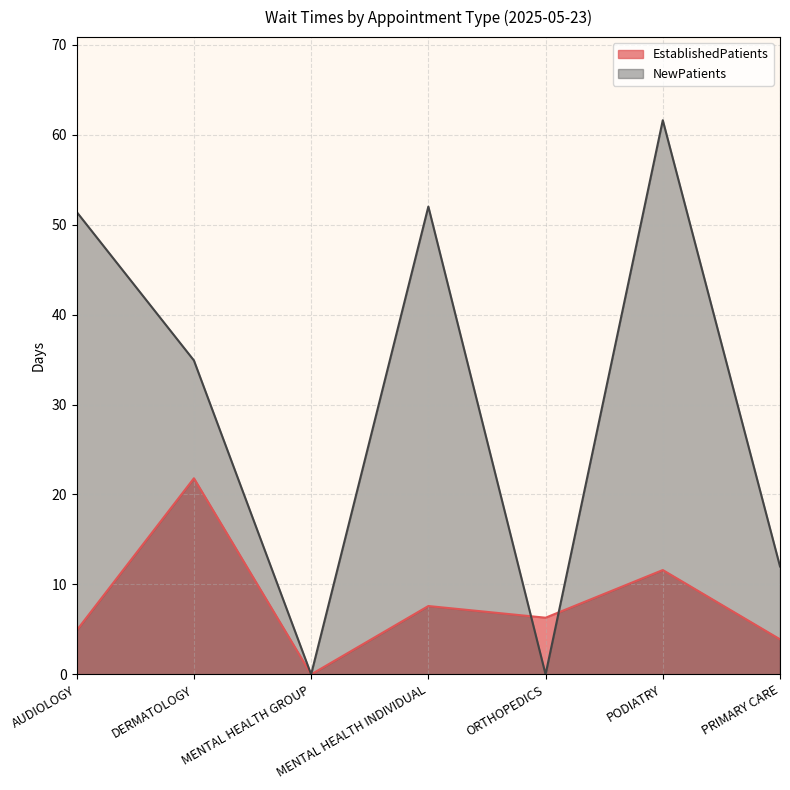

What are all the series names shown in the legend?

EstablishedPatients, NewPatients